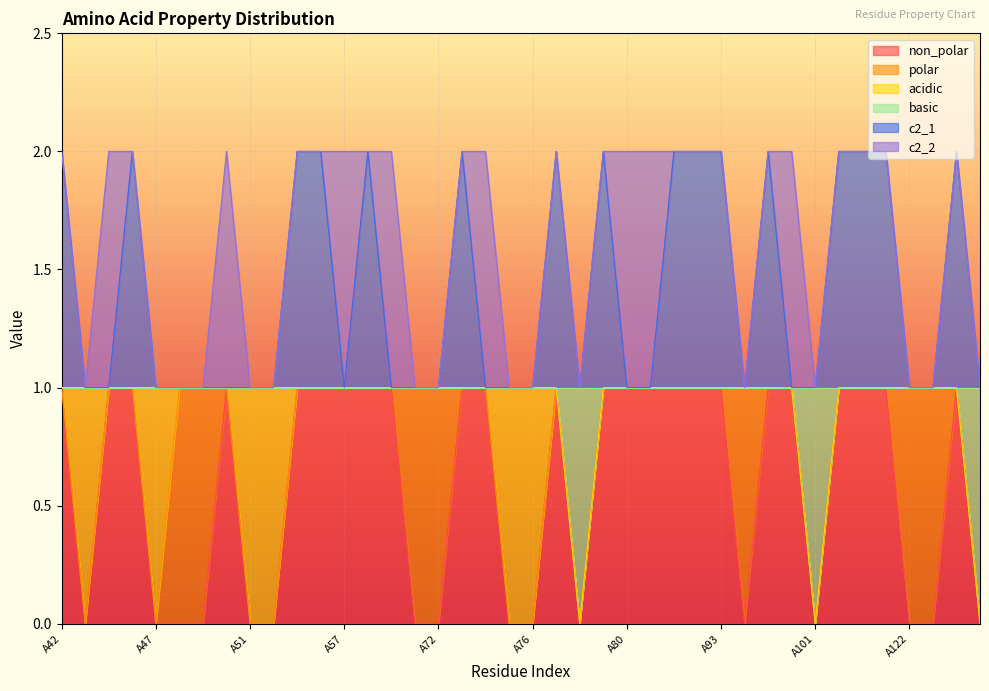

Which series has the widest spread of values?

non_polar